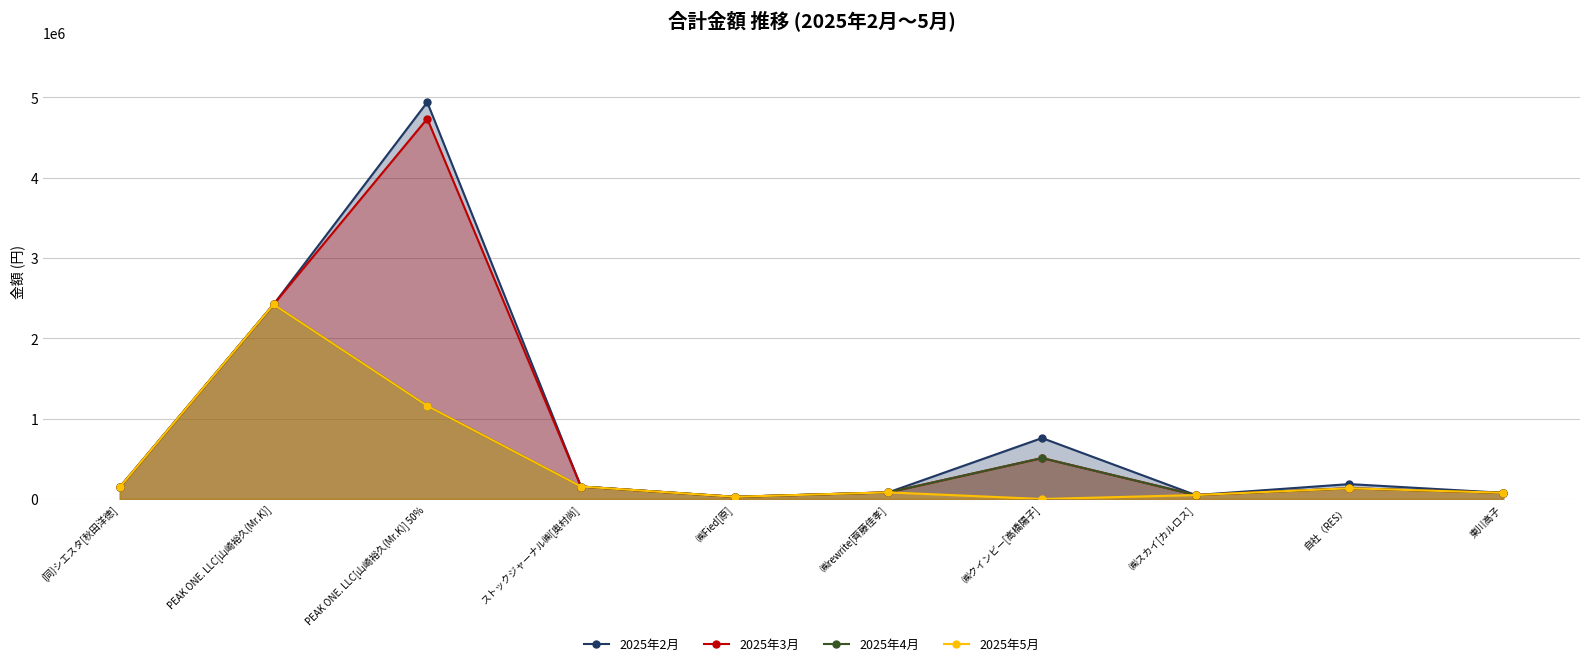

What is the difference between the 2025年5月 values at ㈱スカイ[カルロス] and ストックジャーナル㈱[奥村尚]?

106370